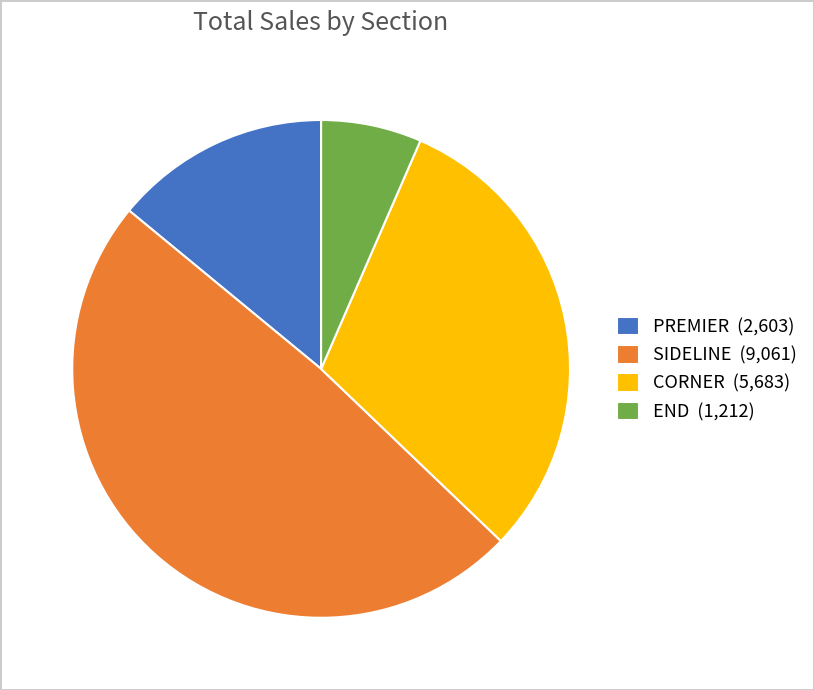

True or false: SIDELINE (9,061) accounts for 49% of the total.

True